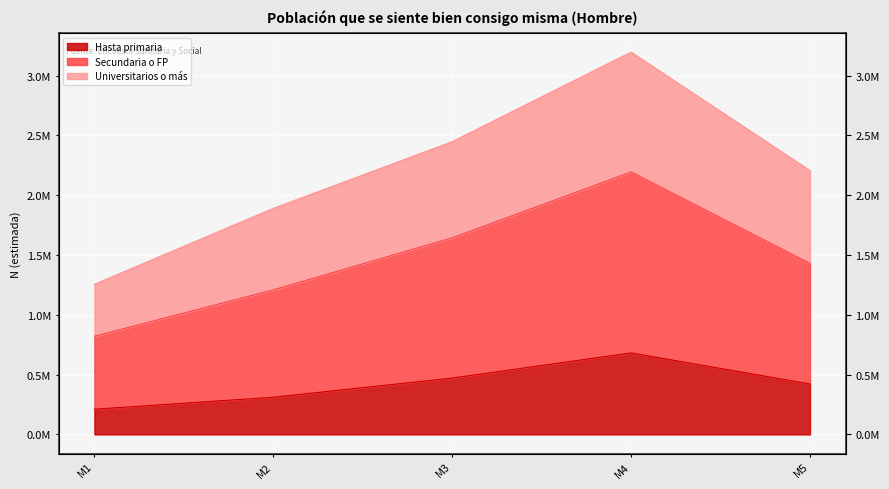

Which category has the lowest value across all series?

M1